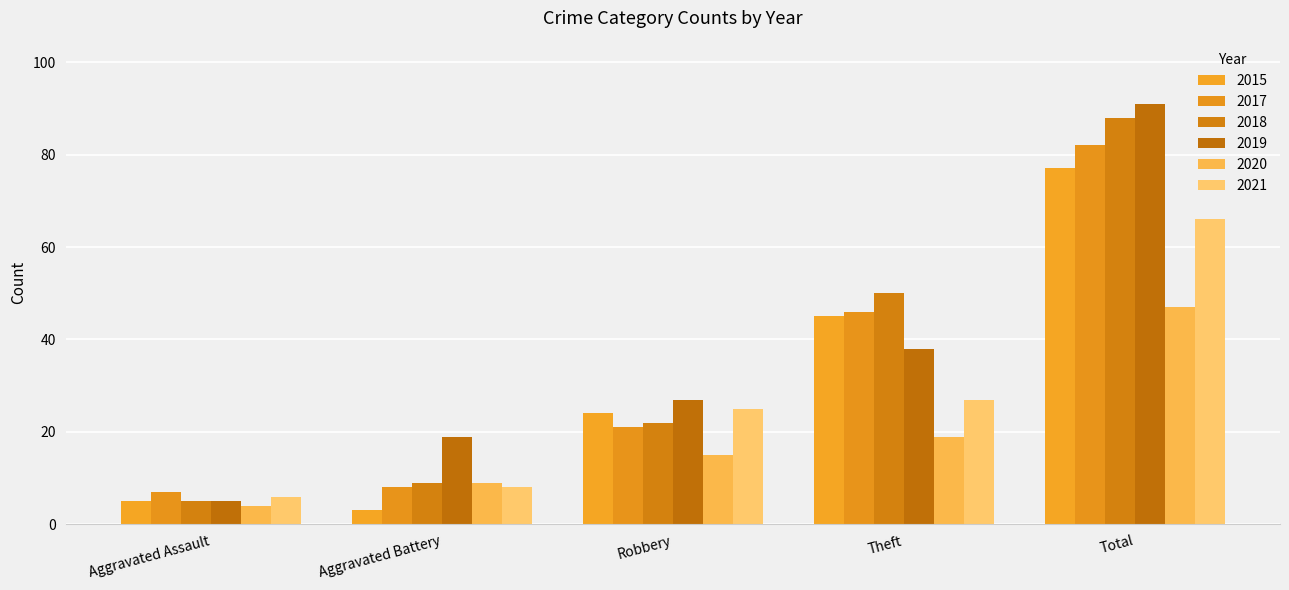

Read the 2018 value at Aggravated Assault, to the nearest 5.

5